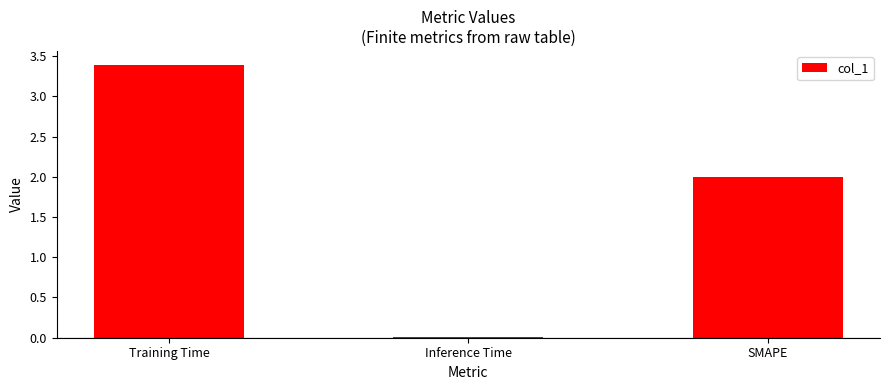

Where does the data first go above 2?

Training Time